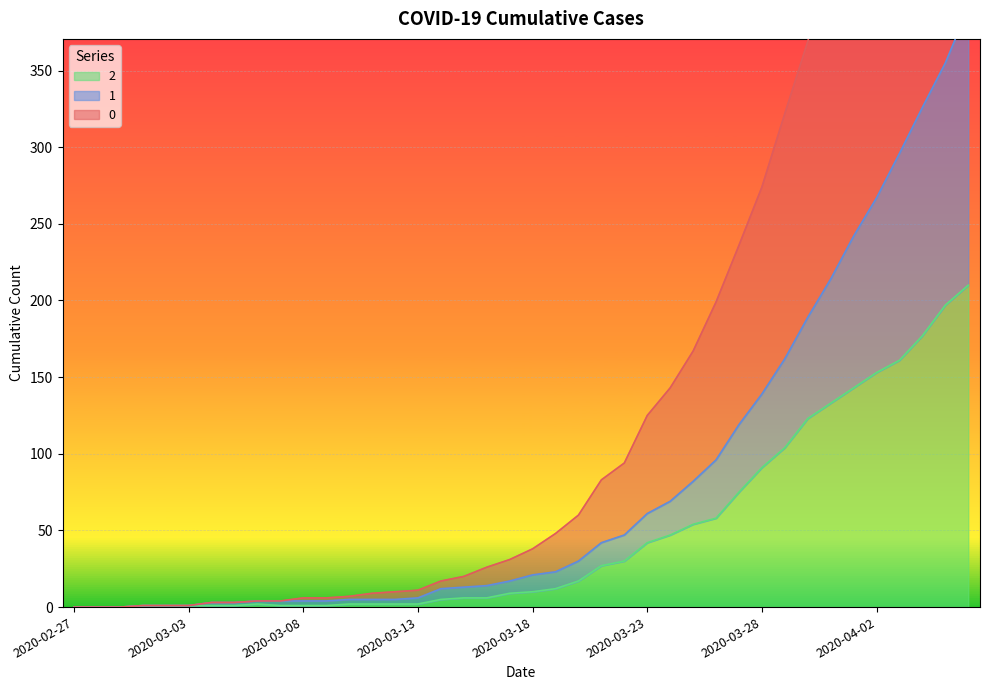

True or false: 1 and 2 cross at least once.

False